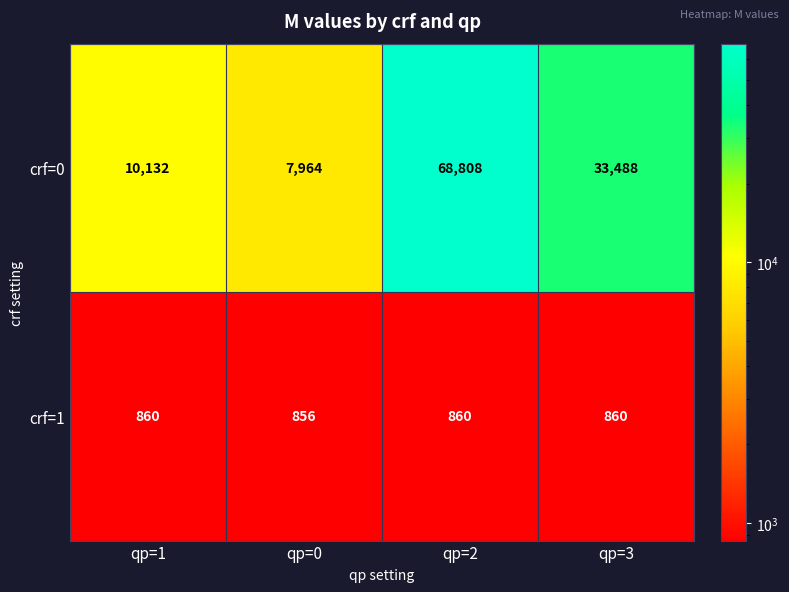

Count the number of data series in this chart.

2